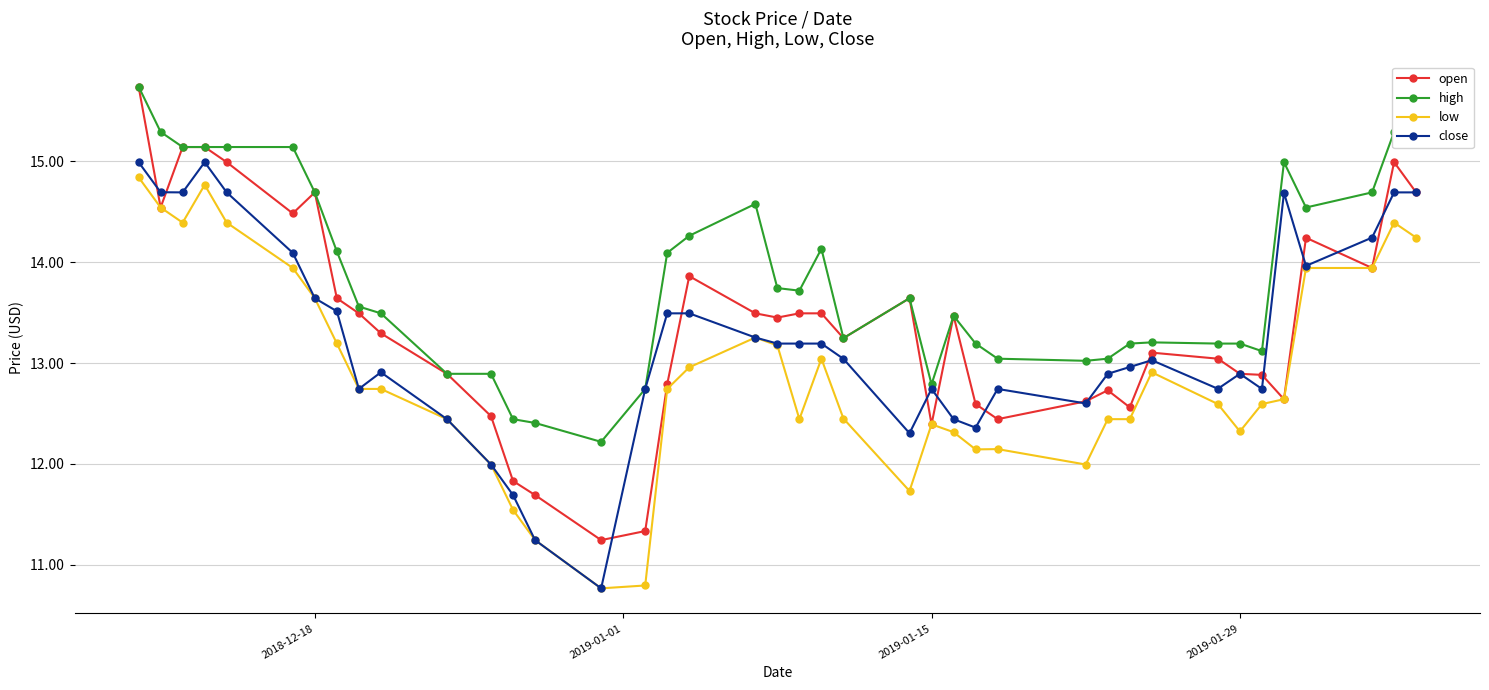

What is the value of the close point at the 39th from the left?

14.7